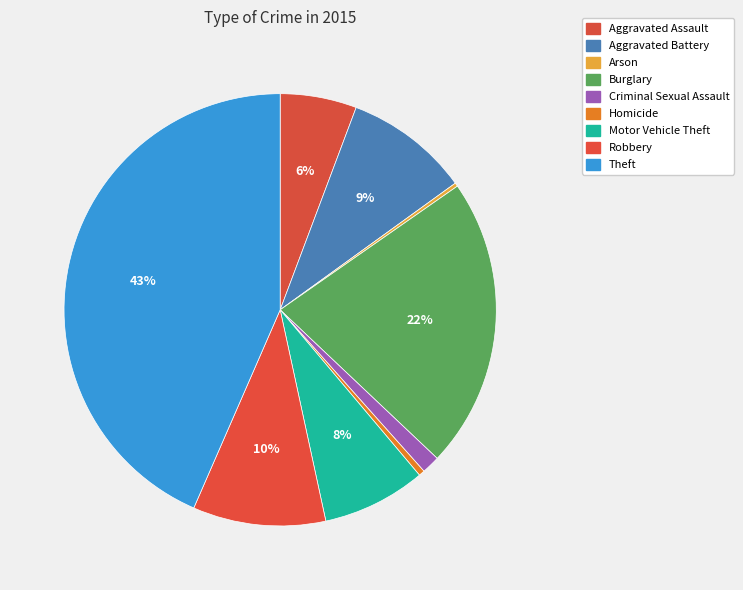

Is it true that Aggravated Battery is 9% of the pie?

True